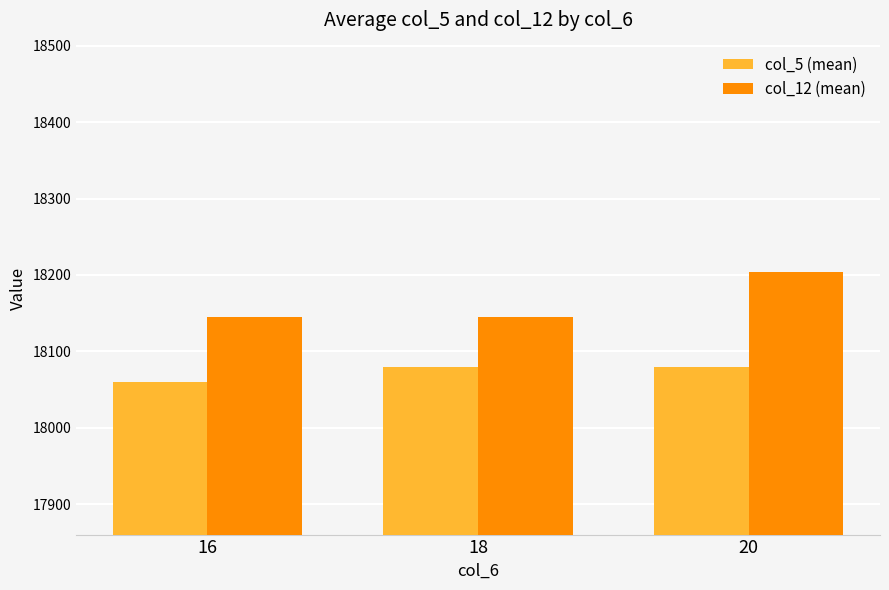

Which series has the widest spread of values?

col_12 (mean)